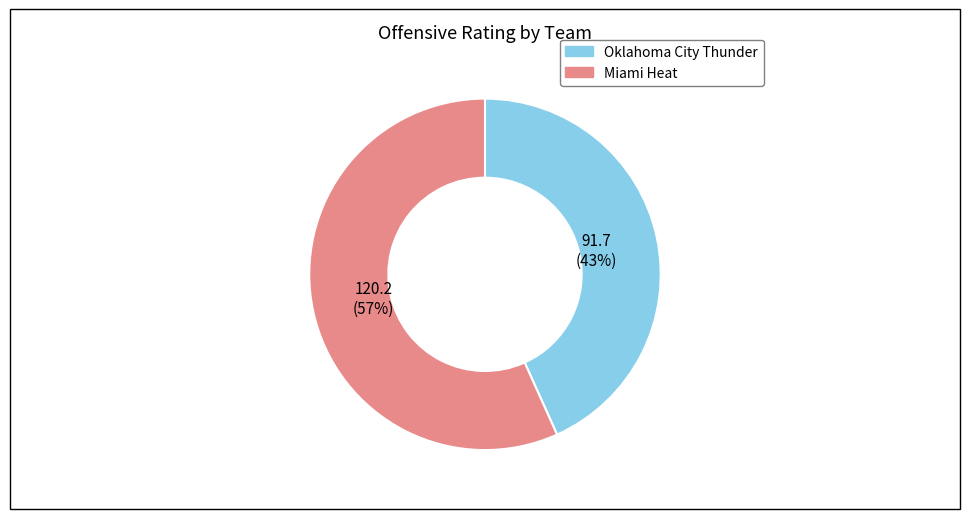

To the nearest percent, what is the average slice percentage?

50%